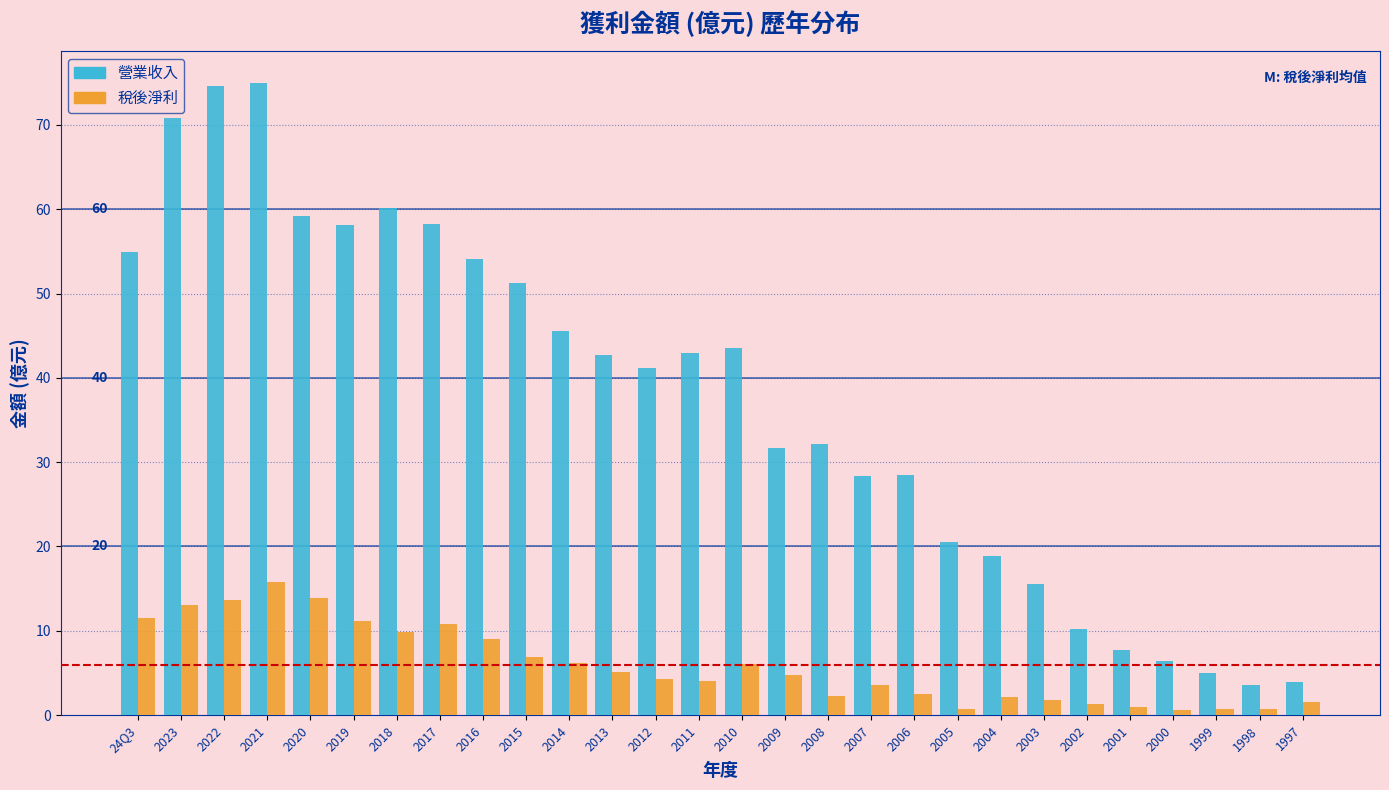

Which category has the highest value in the 稅後淨利 series?

2021